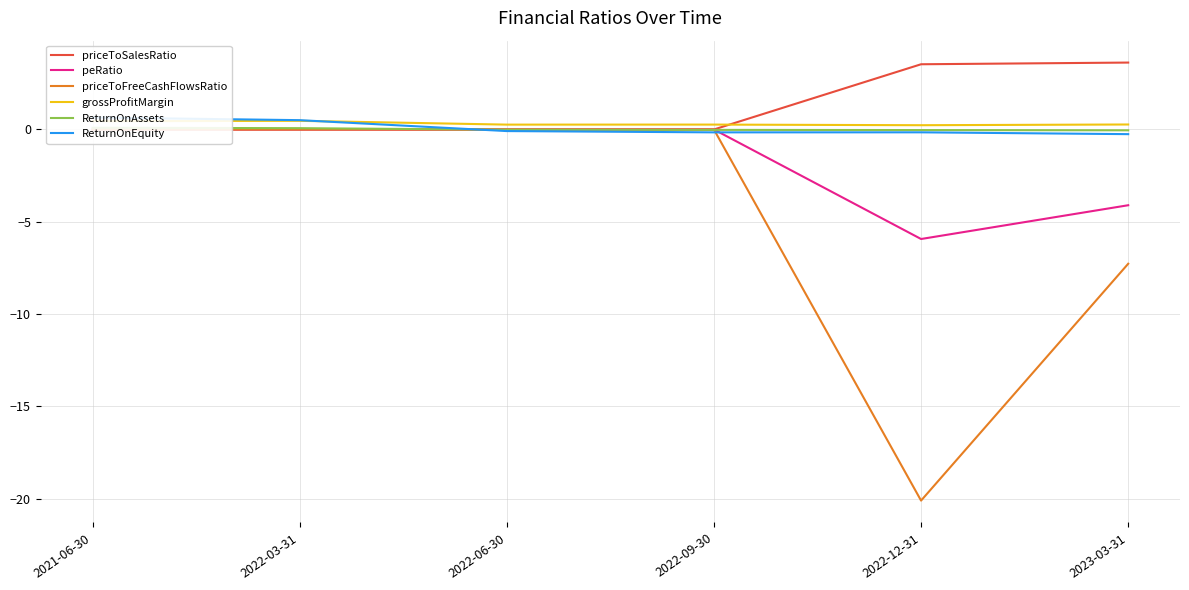

Between 2022-12-31 and 2021-06-30, which is larger?

2022-12-31